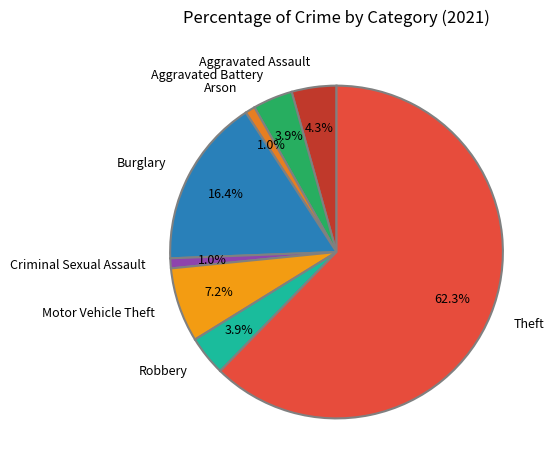

Does Theft account for over 50% of the chart?

Yes